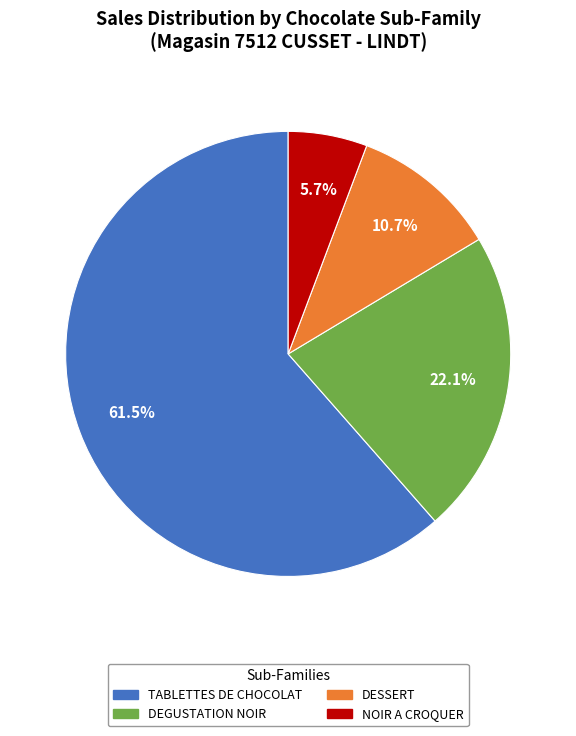

To the nearest percent, what is the combined percentage of TABLETTES DE CHOCOLAT and NOIR A CROQUER?

67%